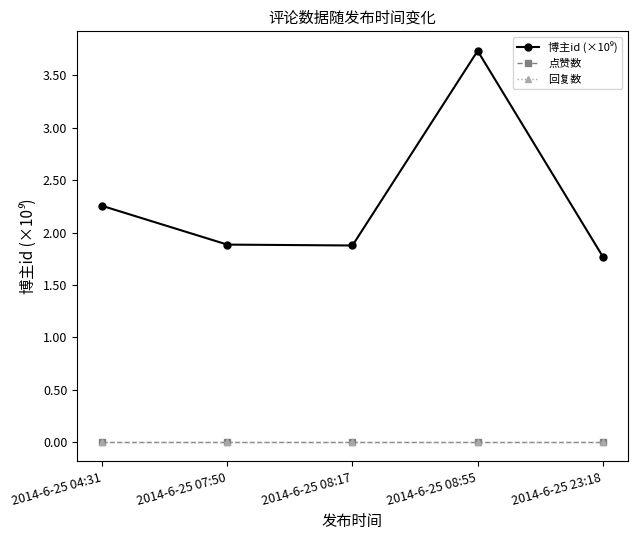

True or false: 点赞数 and 博主id (×10⁹) intersect in this chart.

False